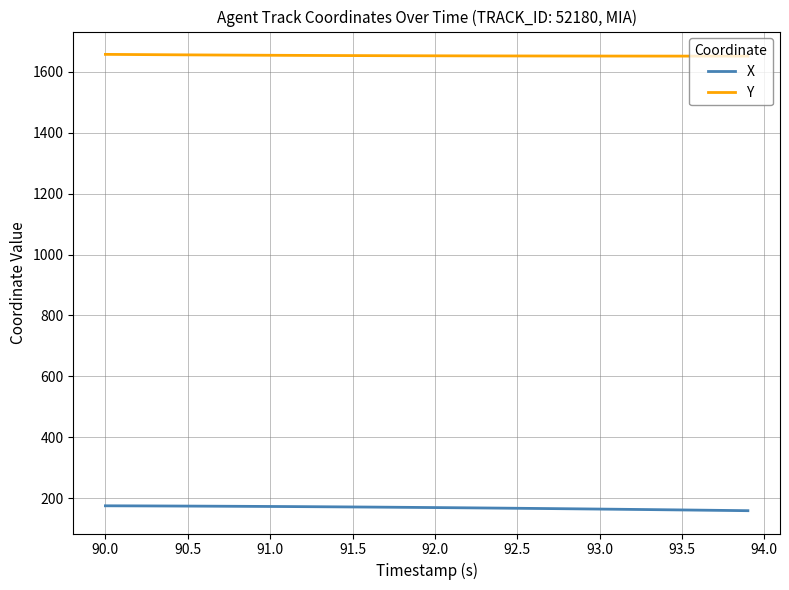

True or false: Y and X cross at least once.

False